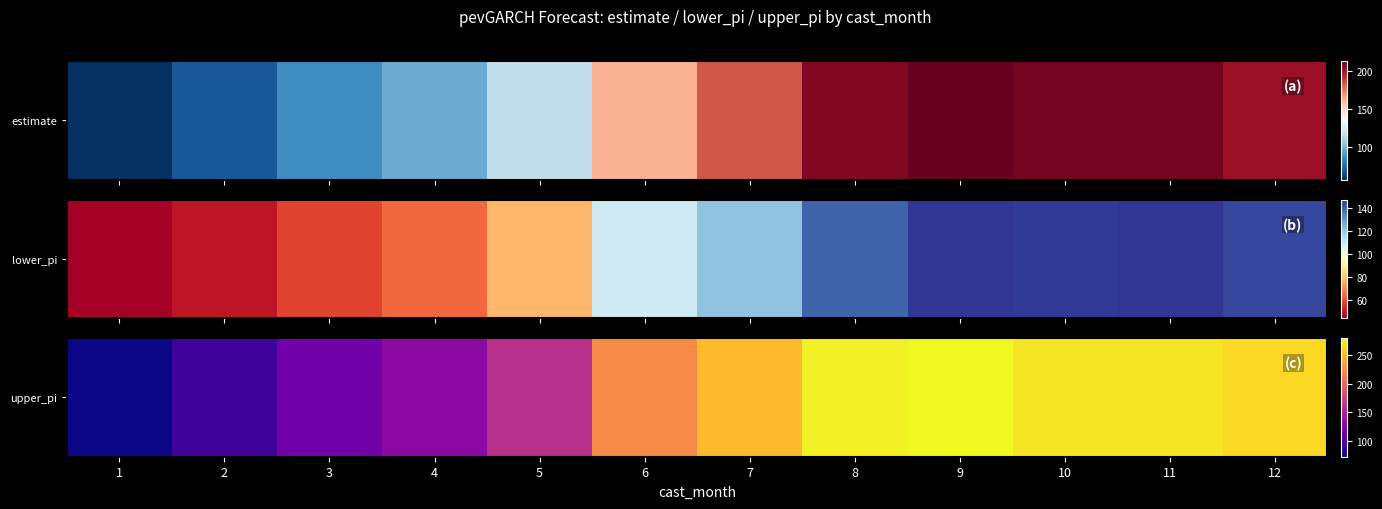

Rank the categories by value from lowest to highest.

1, 2, 3, 4, 5, 6, 7, 12, 10, 11, 8, 9